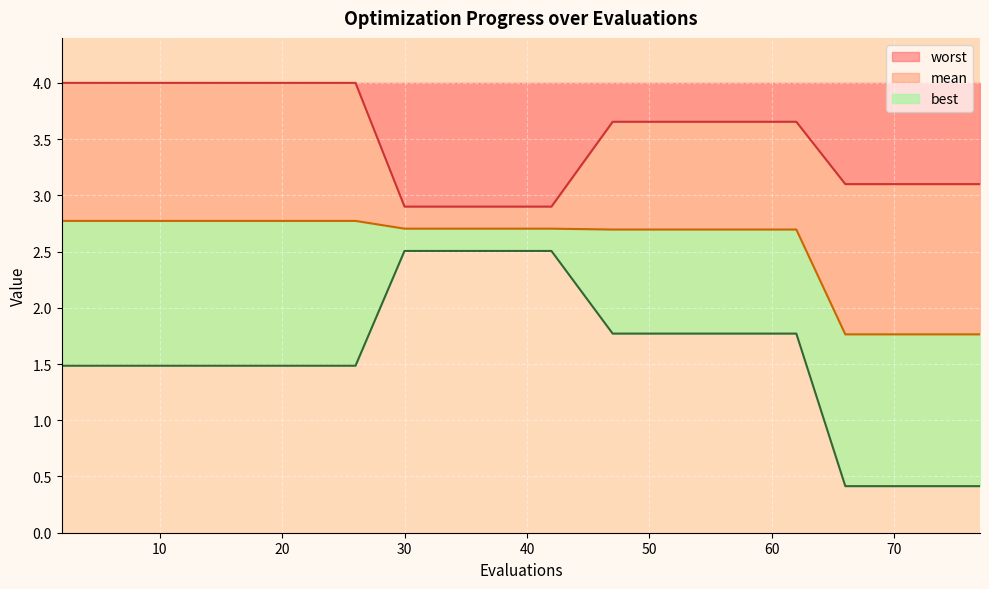

Which category has the lowest value across all series?

66